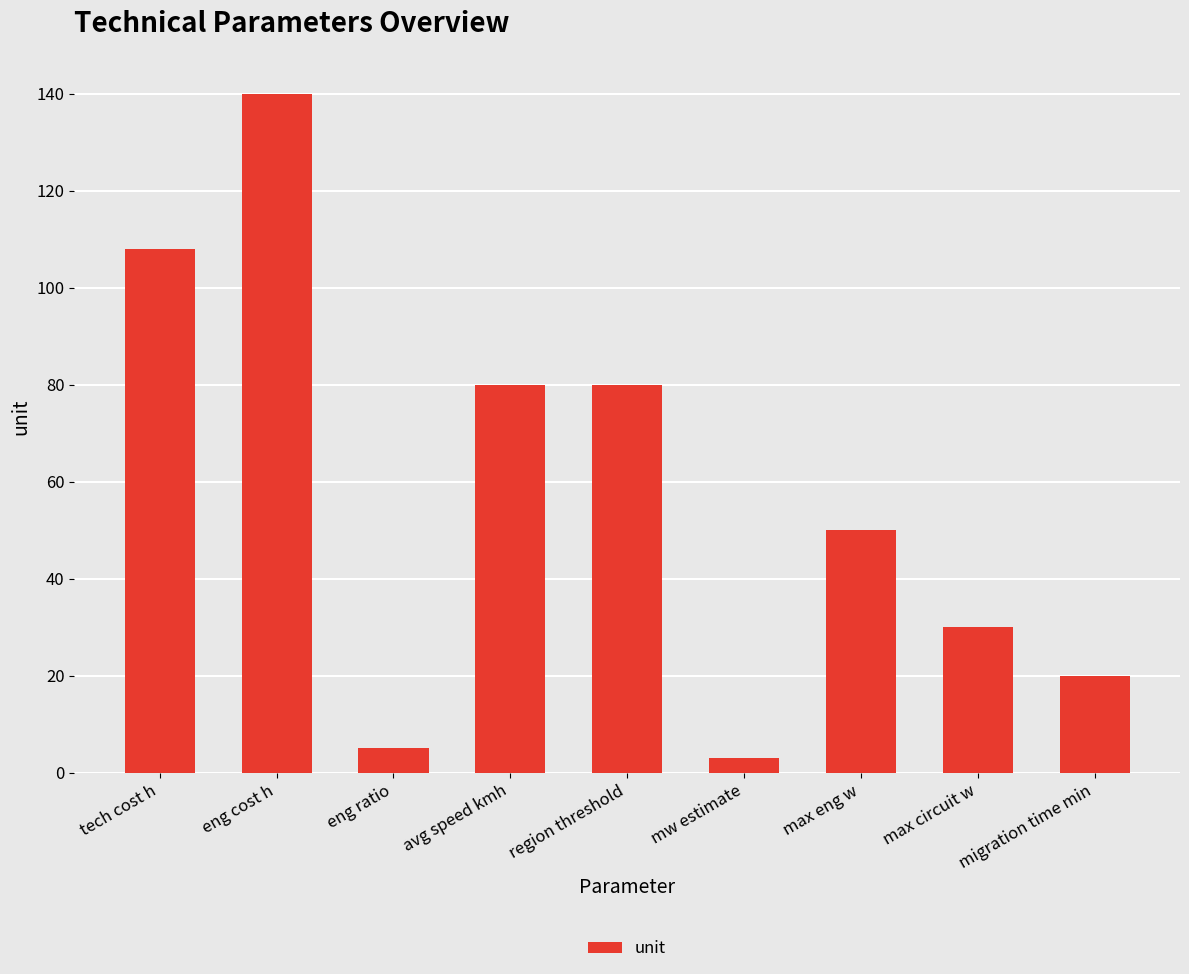

The value at avg speed kmh is 38. True or false?

False